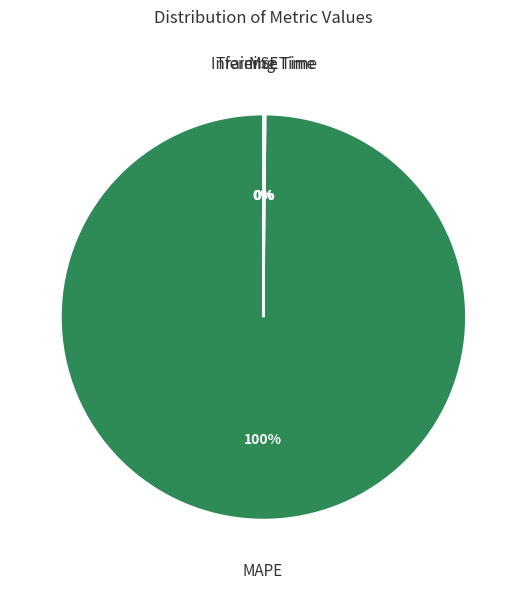

Rank the categories by value from lowest to highest.

MSE, Inference Time, Training Time, MAPE